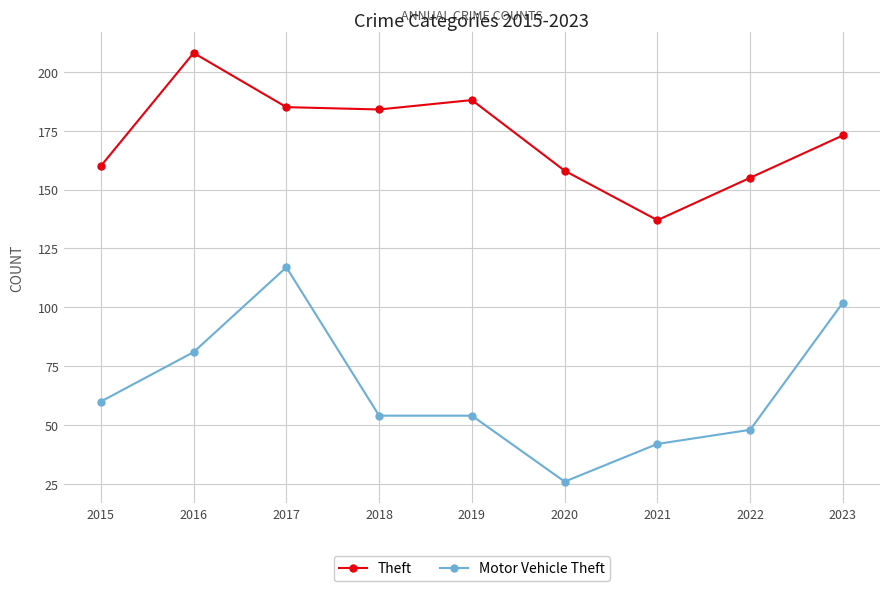

List the series in order of their overall mean, lowest first.

Motor Vehicle Theft, Theft